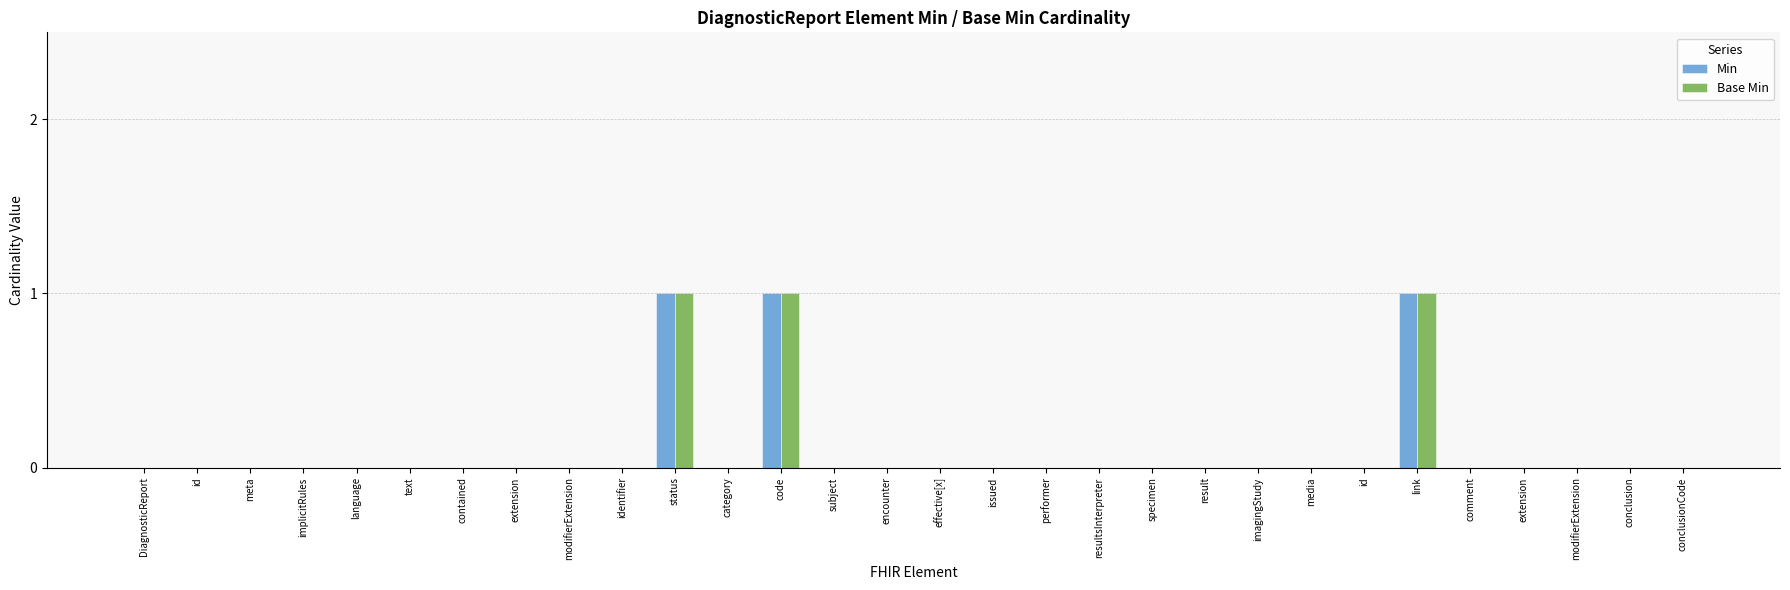

Is it true that Base Min equals -1 at media?

False